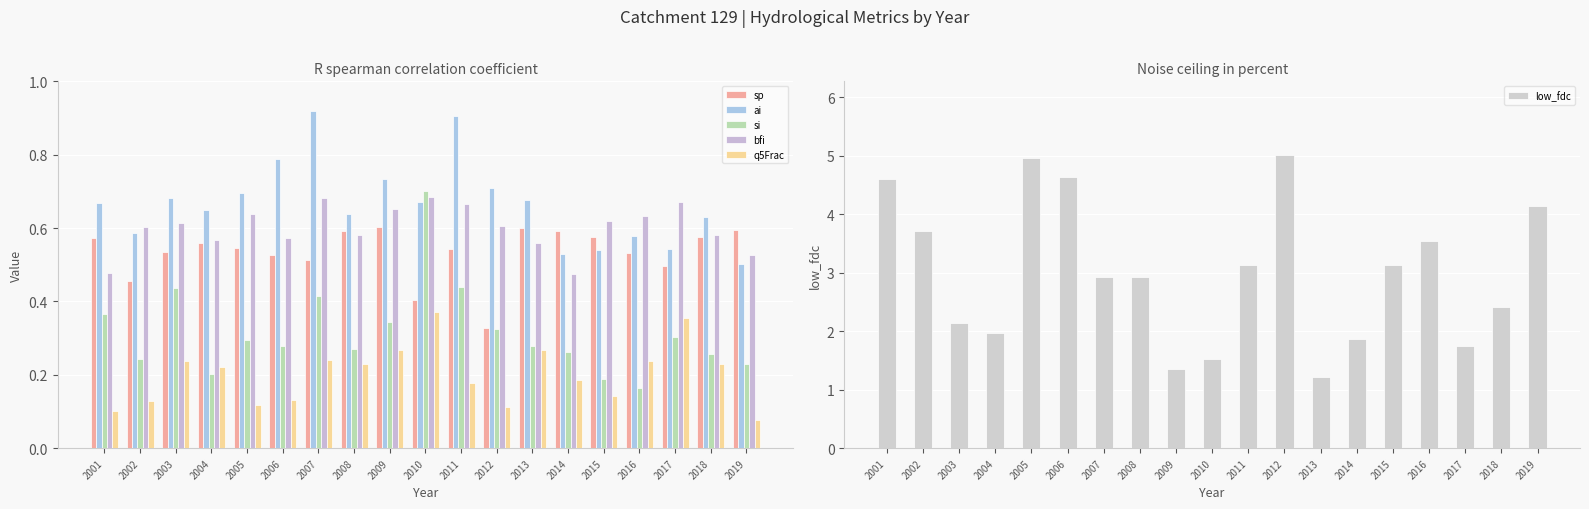

What is the average value of the sp series?

0.5